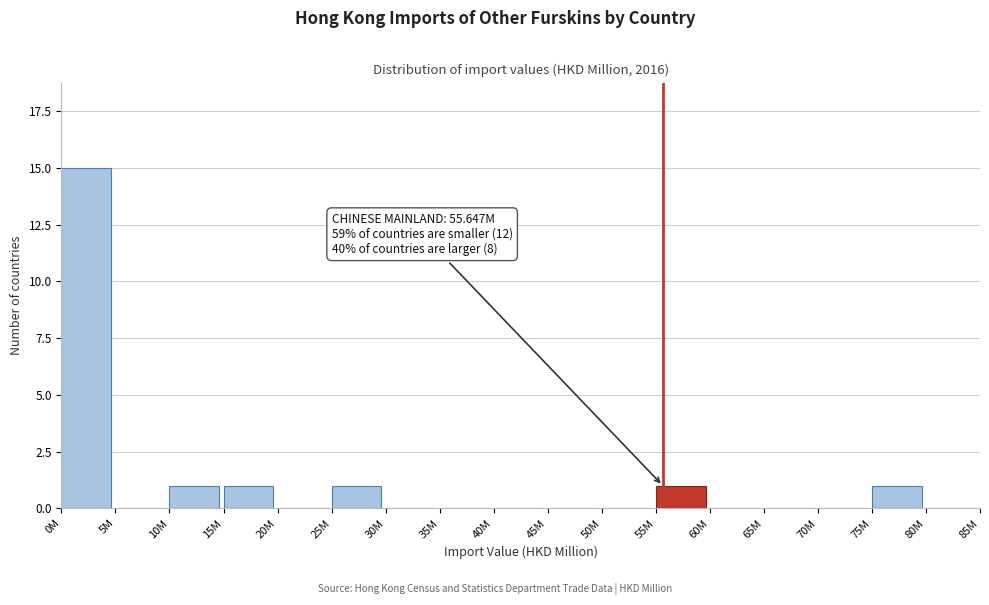

Reading right to left, transcribe all the data shown in this chart.

80M=0	75M=1	70M=0	65M=0	60M=0	55M=1	50M=0	45M=0	40M=0	35M=0	30M=0	25M=1	20M=0	15M=1	10M=1	5M=0	0M=15